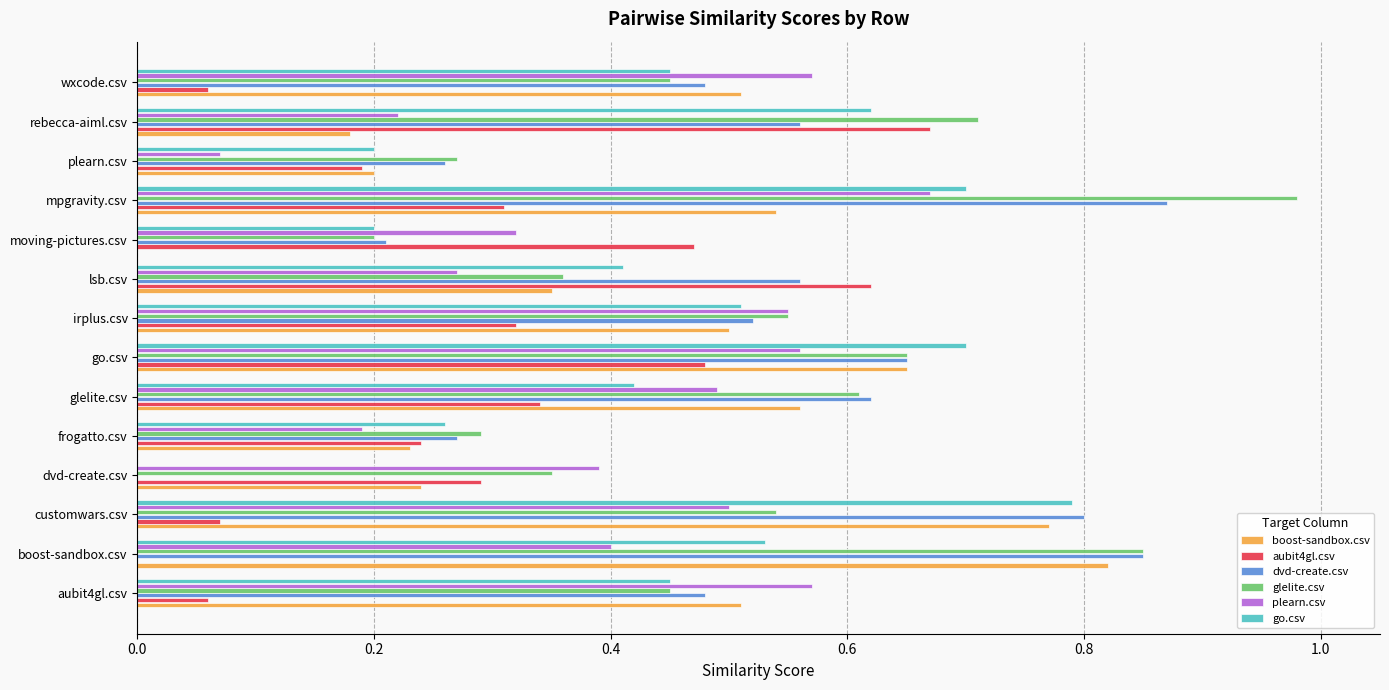

True or false: glelite.csv has a value of 0.2 at moving-pictures.csv.

True